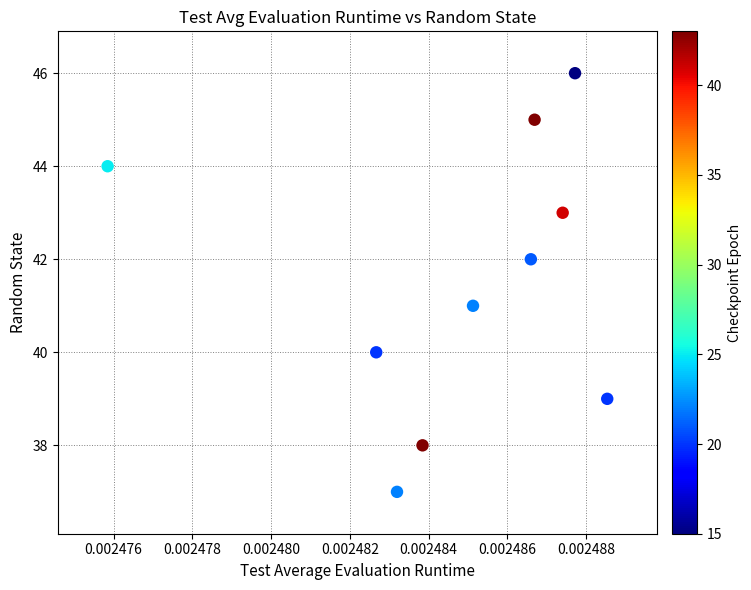

What is the range of Y values (max minus min)?

9